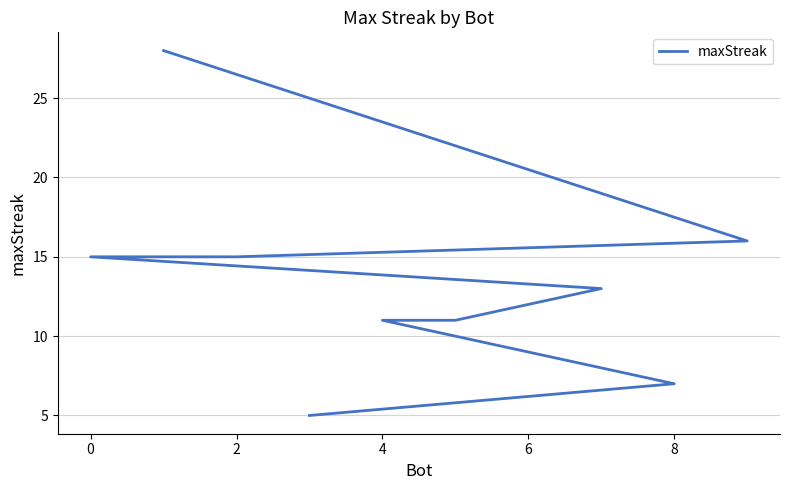

What is the value of the 5th point from the left?

13